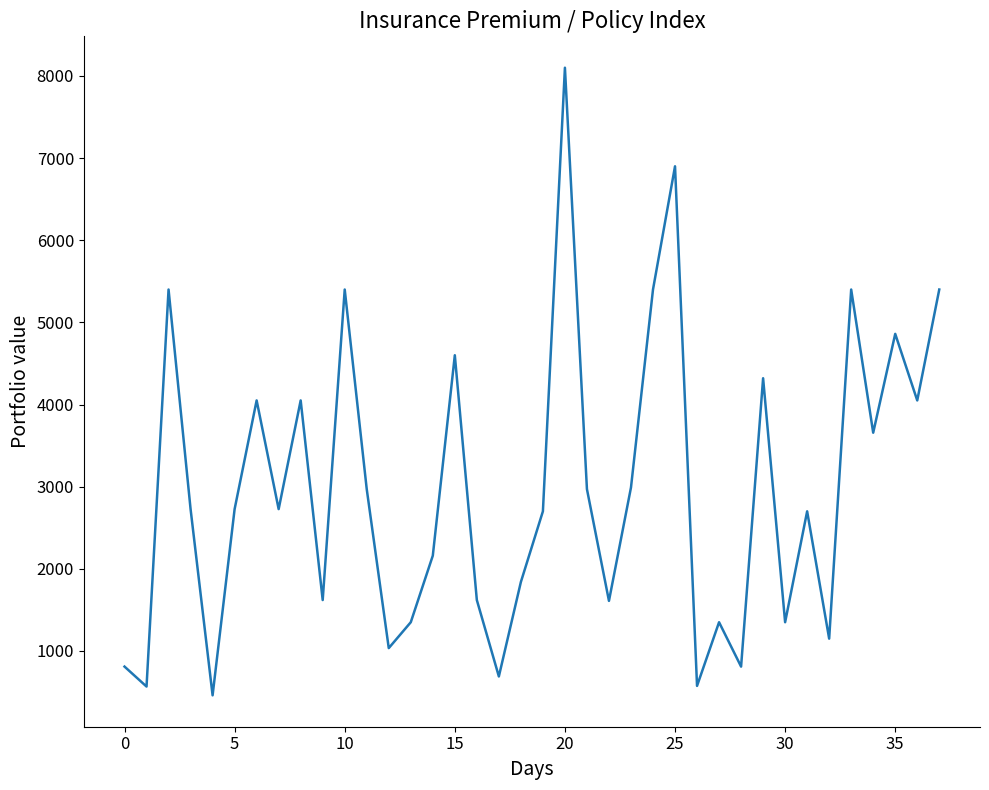

What is the smallest value displayed?

460